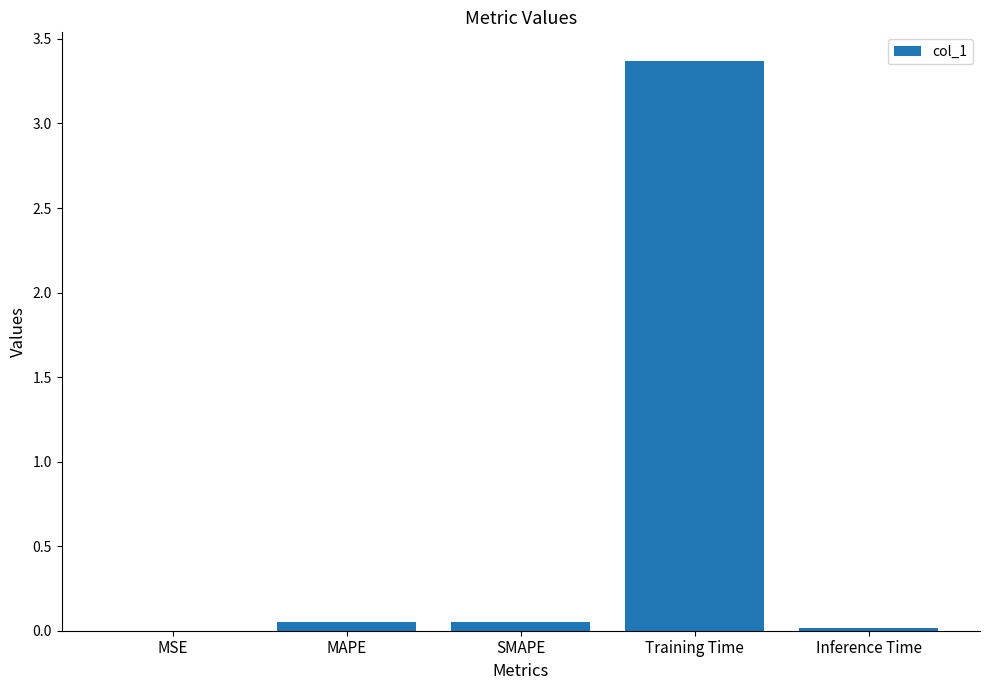

Is it true that the value at MSE is 0.0?

True